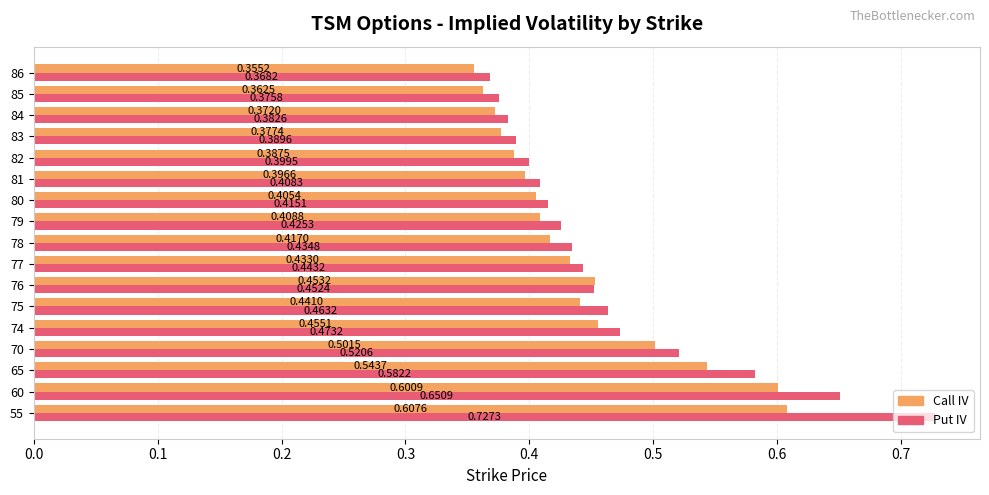

What is the sum of the Put IV values at 83 and 76?

0.8